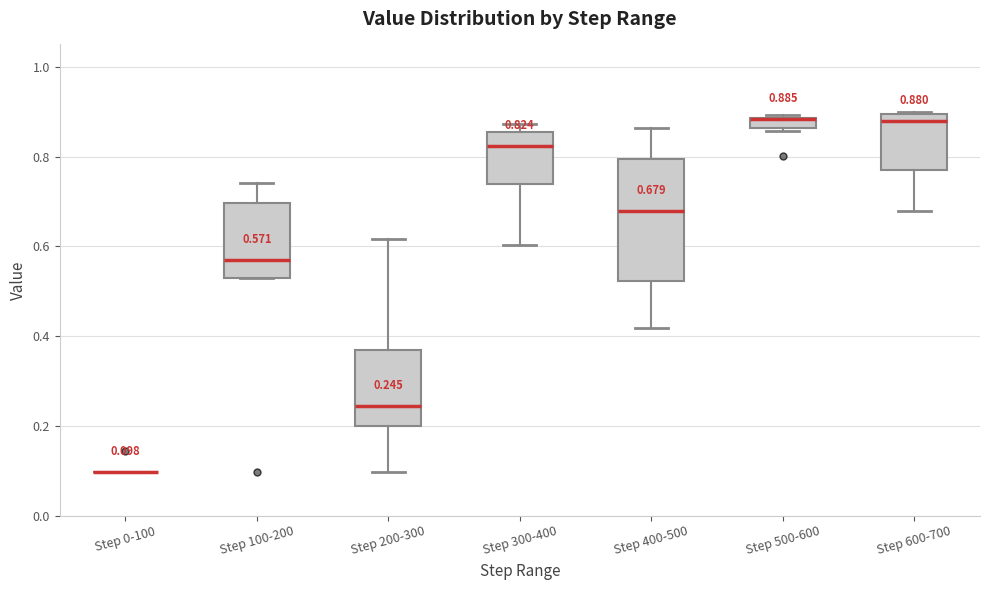

Which box is the tallest, from its lower edge to its upper edge?

Step 400-500